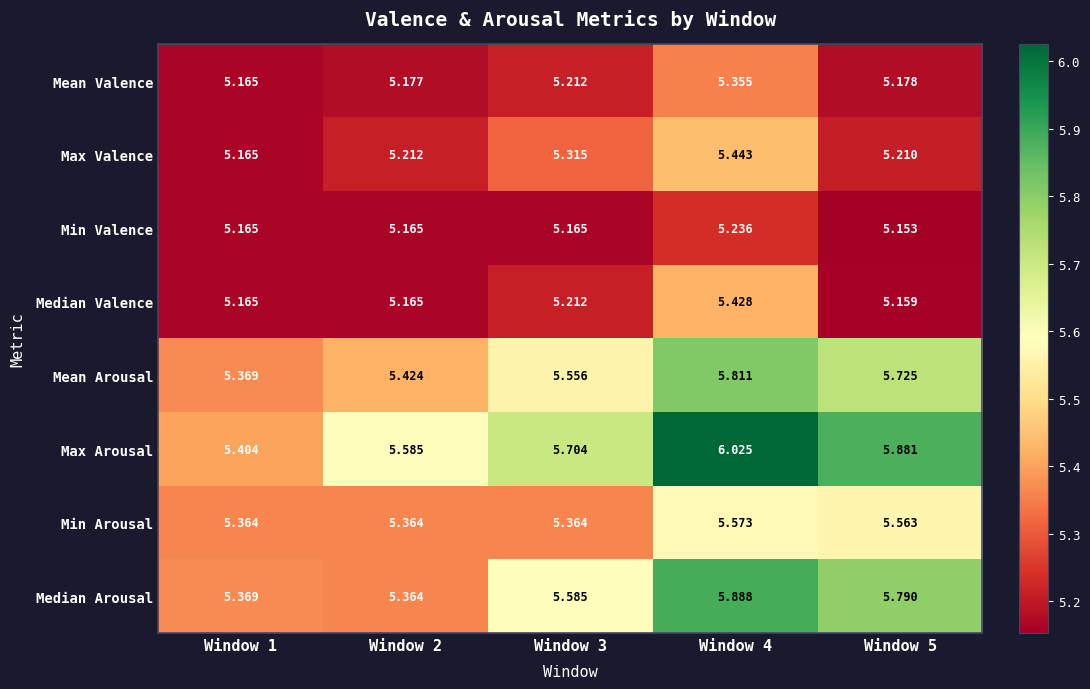

Is the value of Mean Valence at Window 1 greater than the value of Min Arousal at Window 2?

No